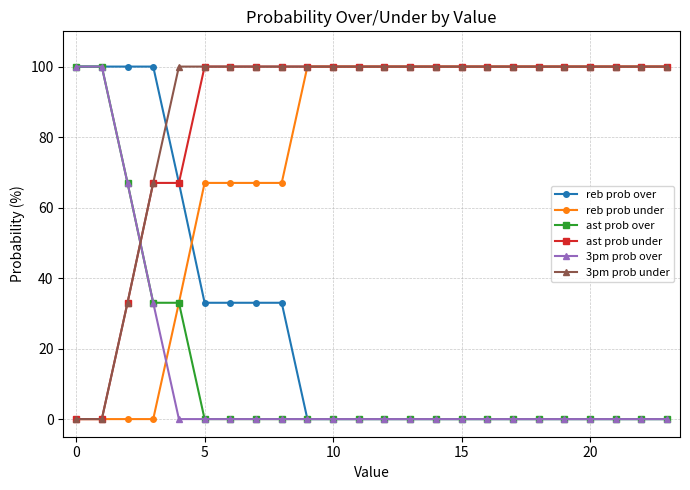

After their last crossing, which series has the higher values: 3pm prob over or ast prob under?

ast prob under